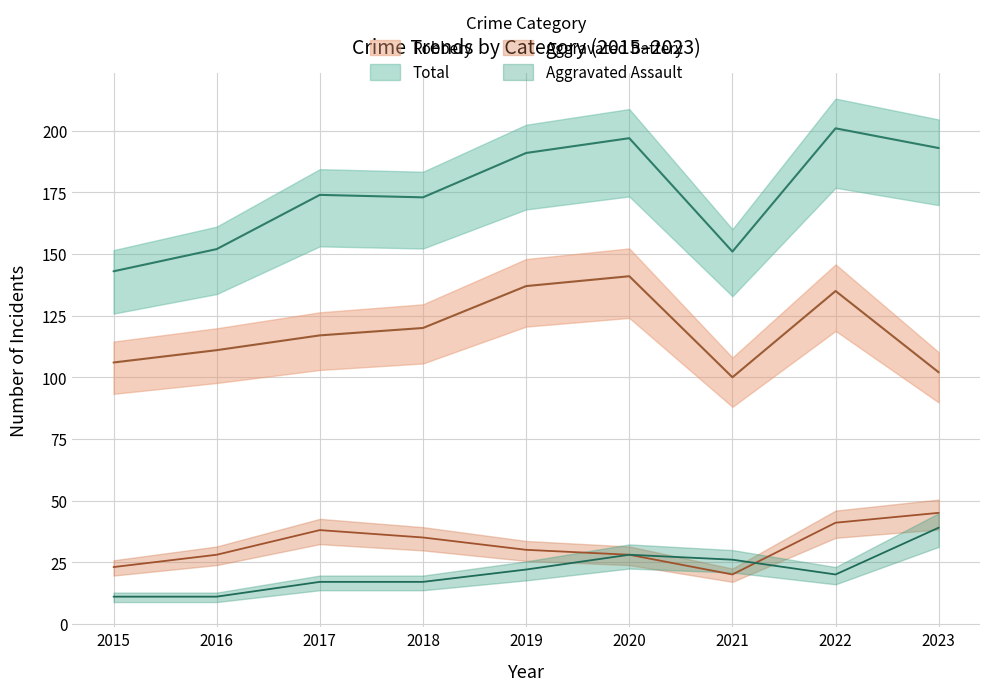

What is the sum of the Aggravated Assault values at 2023 and 2022?

59